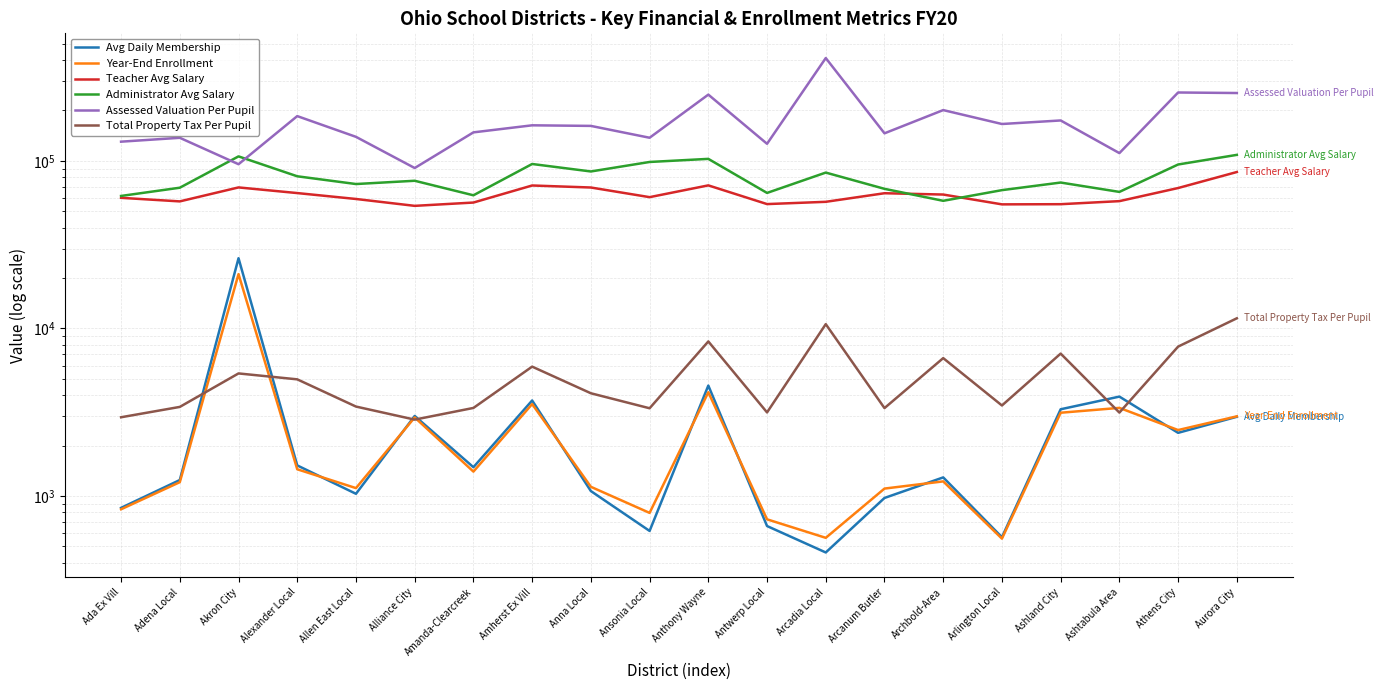

How many values in the Assessed Valuation Per Pupil series are below 161807?

10